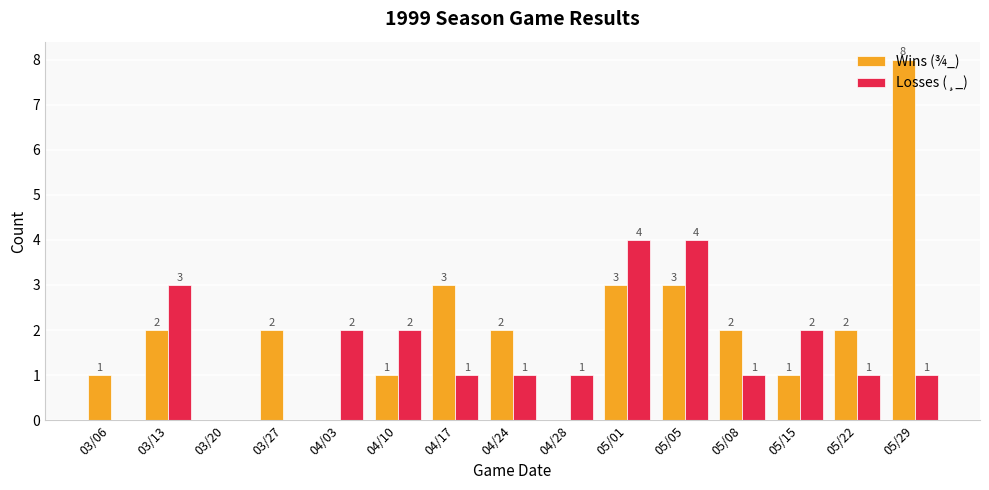

At which category is the sum across all series the highest?

05/29